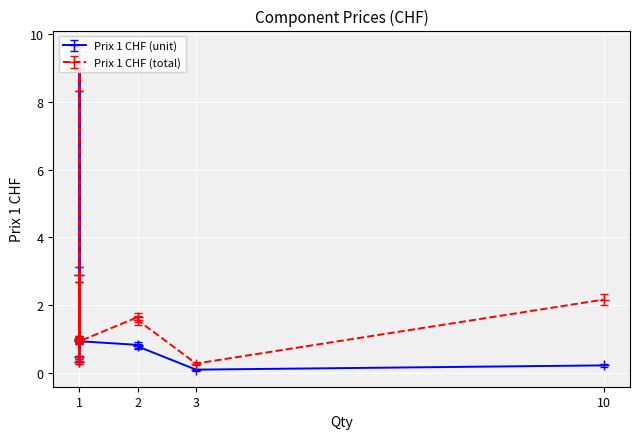

List the labels in order of Prix 1 CHF (unit) value, largest first.

Réducteur/DCDC 2, Microcontrôleur, Fusible F1, Connecteur alimentation, Level shifter, Condensateurs C5,C8, Connecteurs sortie, Connecteur USB C, Réducteur 1, Condensateurs C1-C7, Condensateurs C12-C14